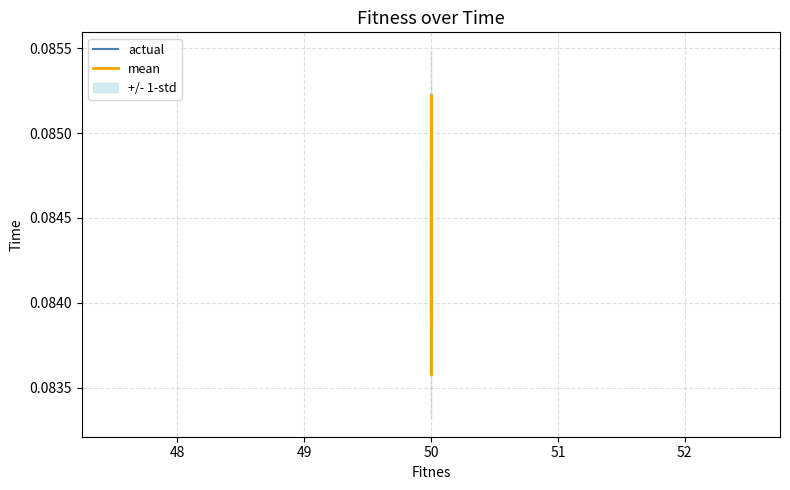

What position from the right is 50?

7